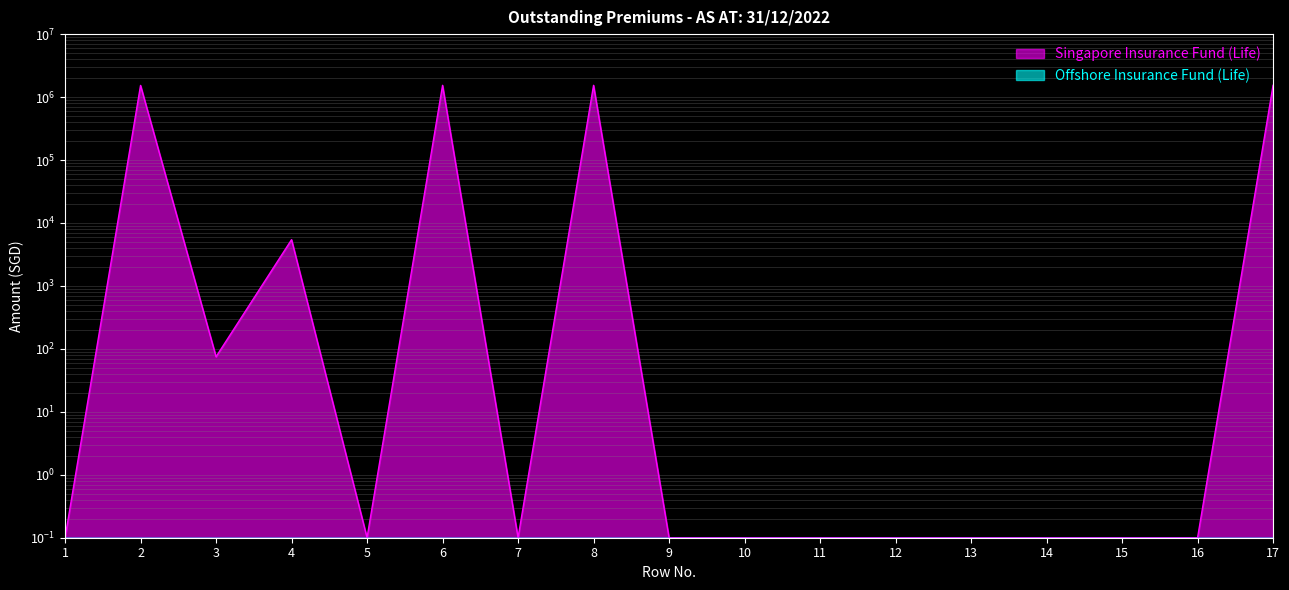

Which has a higher value, 9 or 13?

9